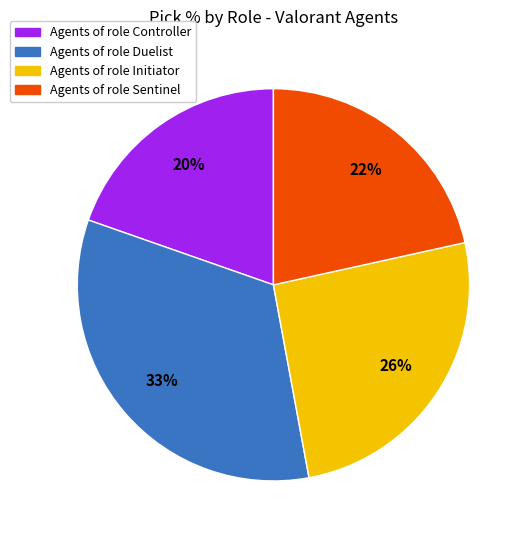

Is there any slice that represents more than half of the pie?

No